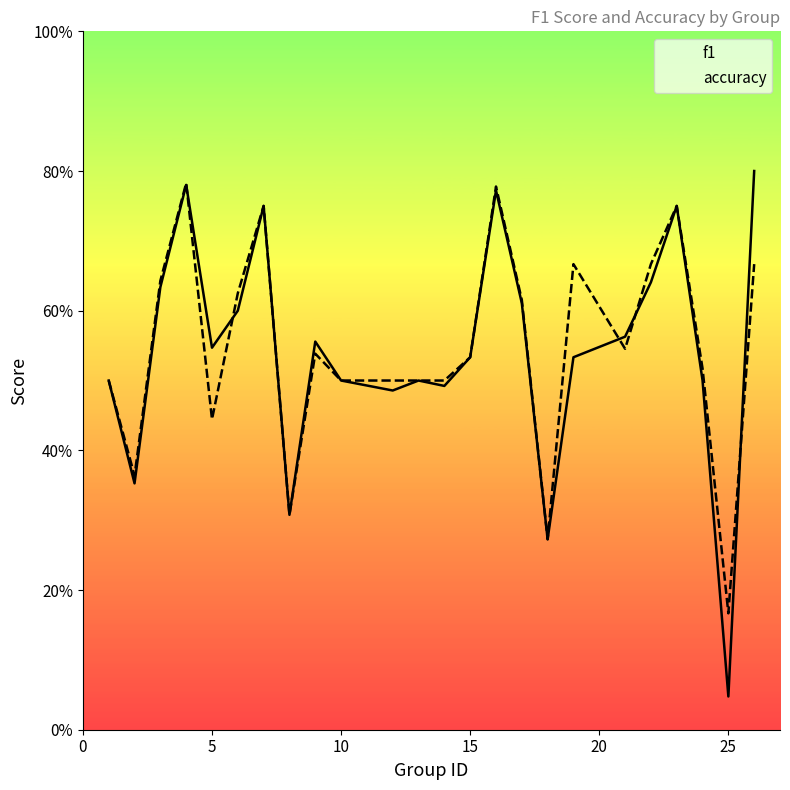

How many lines are shown in the chart?

2